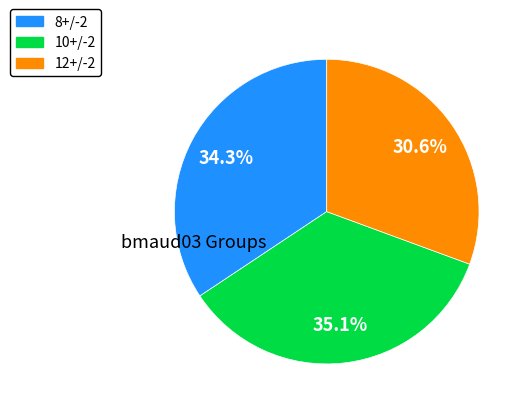

Is there a majority slice in this chart?

No